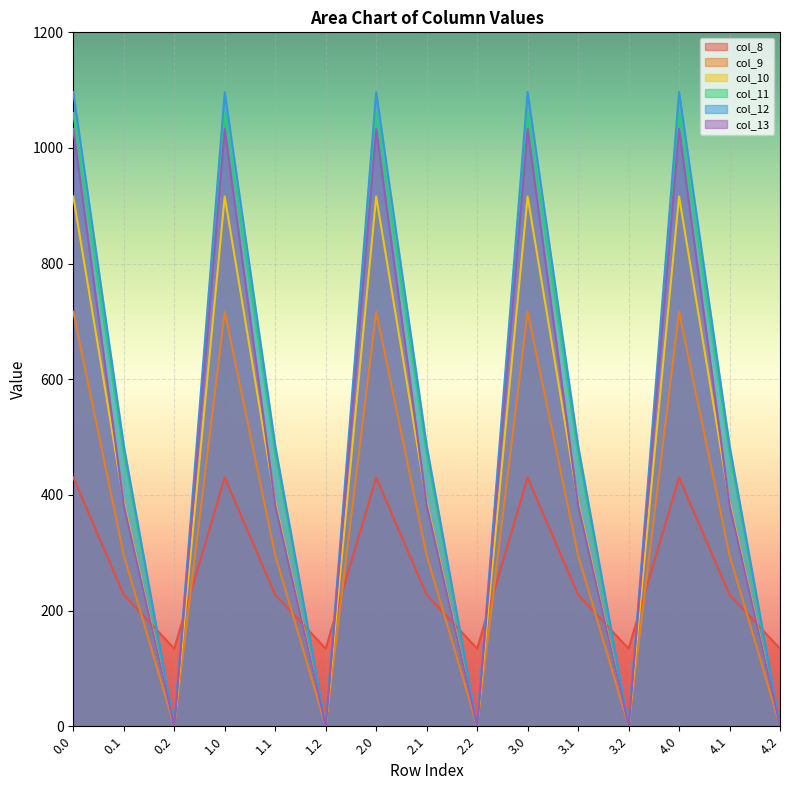

At which category does col_10 reach its first local valley?

0.2